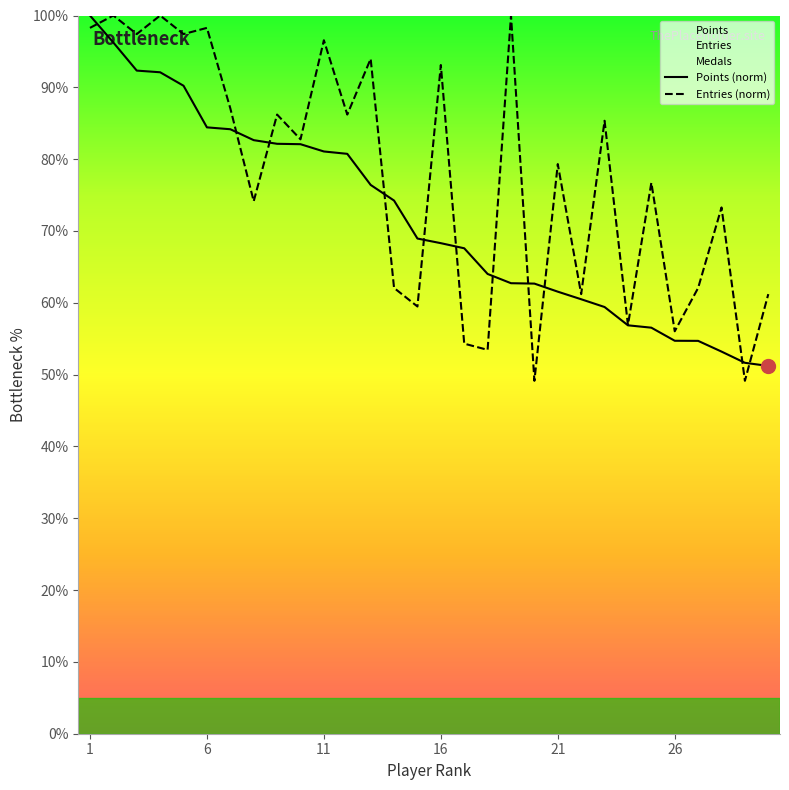

What is the minimum value for Entries (norm)?

49.1